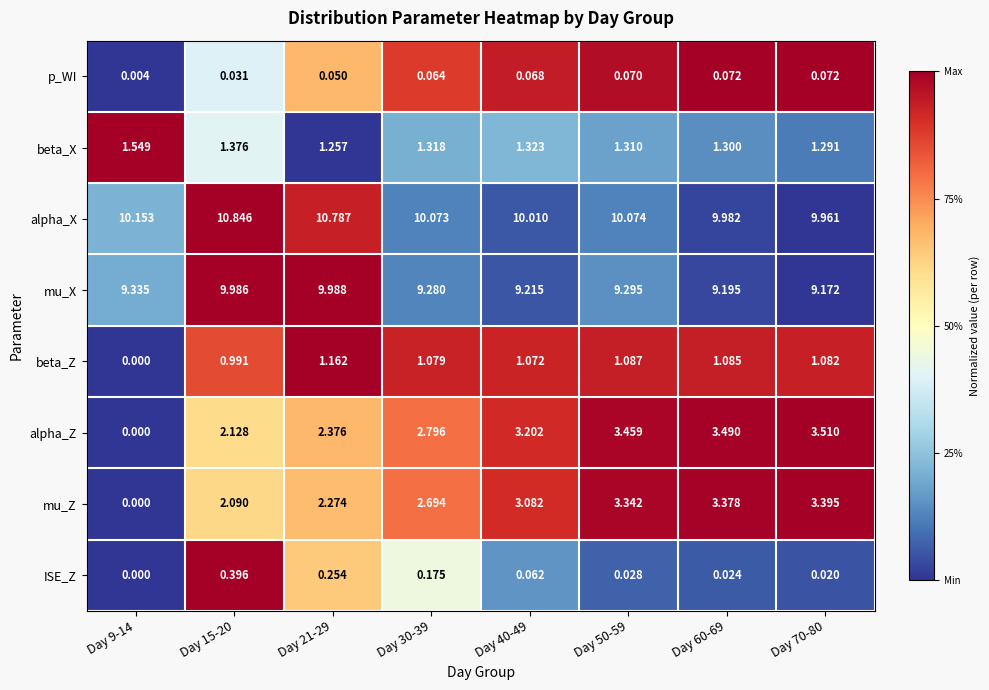

Rank the series by their maximum value, from highest to lowest.

alpha_X, mu_X, alpha_Z, mu_Z, beta_X, beta_Z, ISE_Z, p_WI